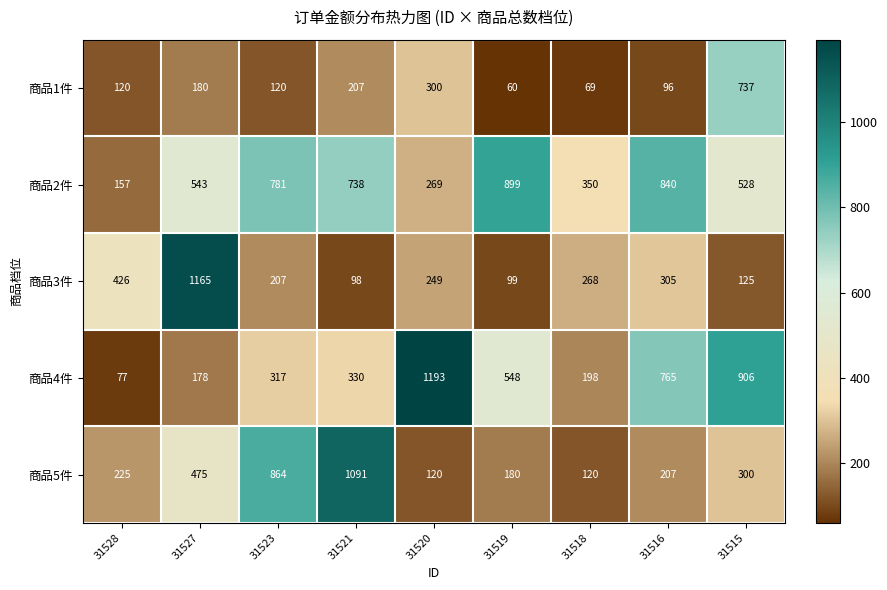

Which series has the largest total across all categories?

商品2件